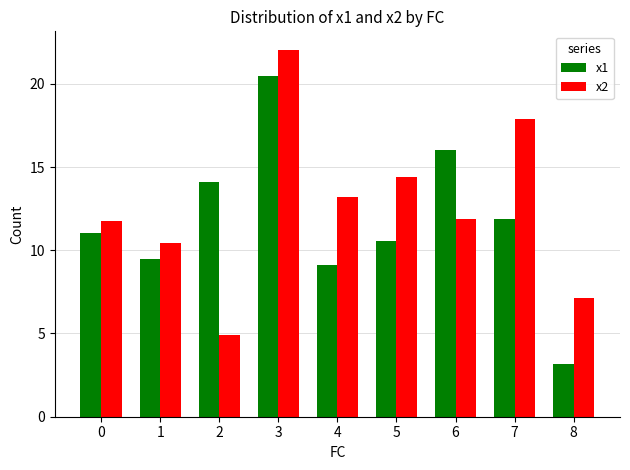

What are all the series names shown in the legend?

x1, x2